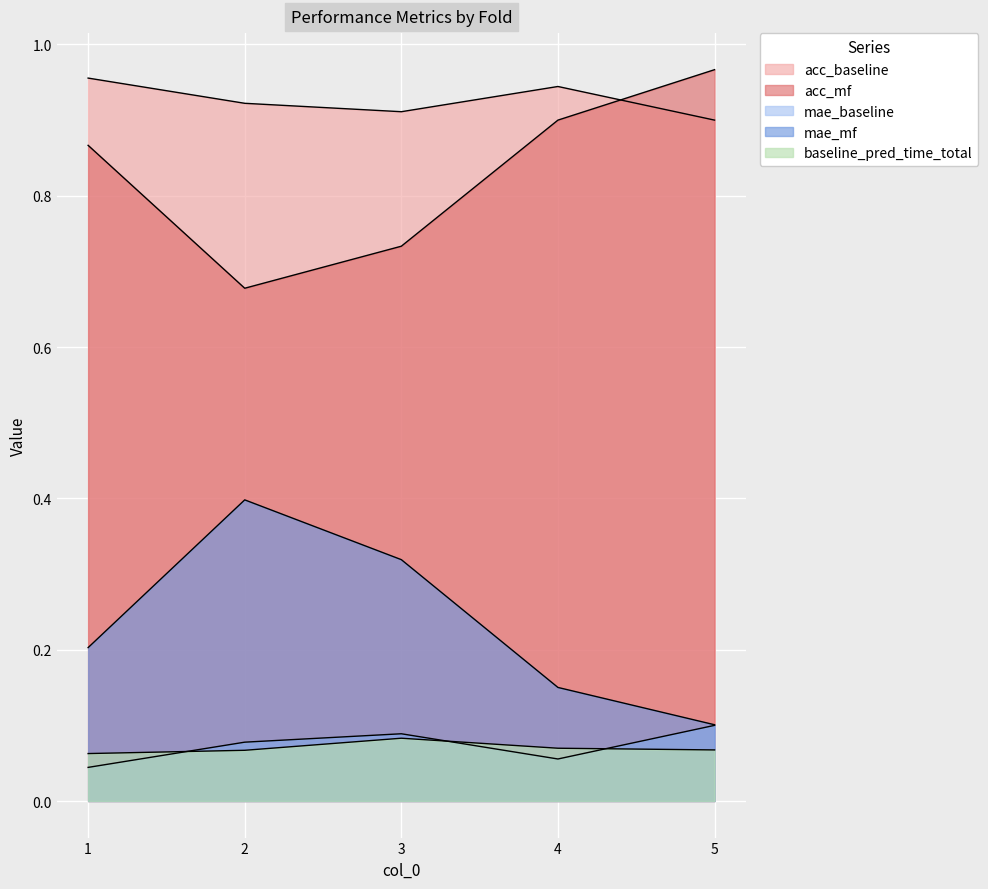

Which series has the widest spread of values?

mae_mf